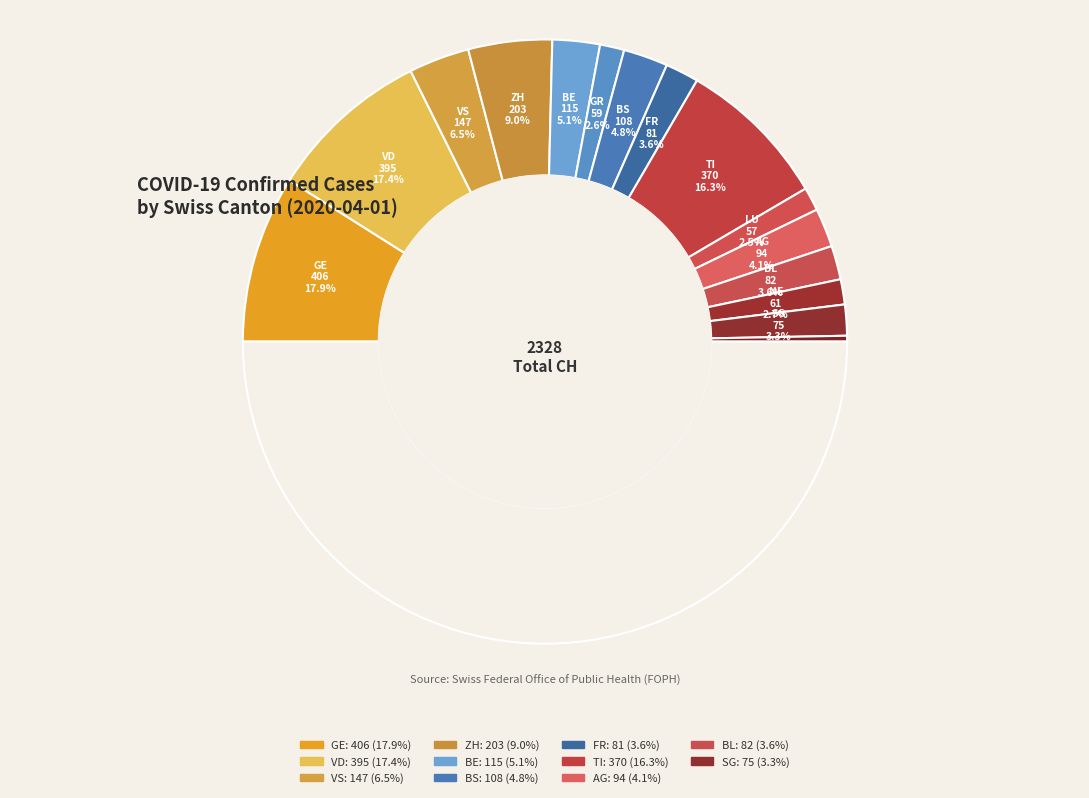

What is the ratio of the value at NE to the value at GR?

1.0